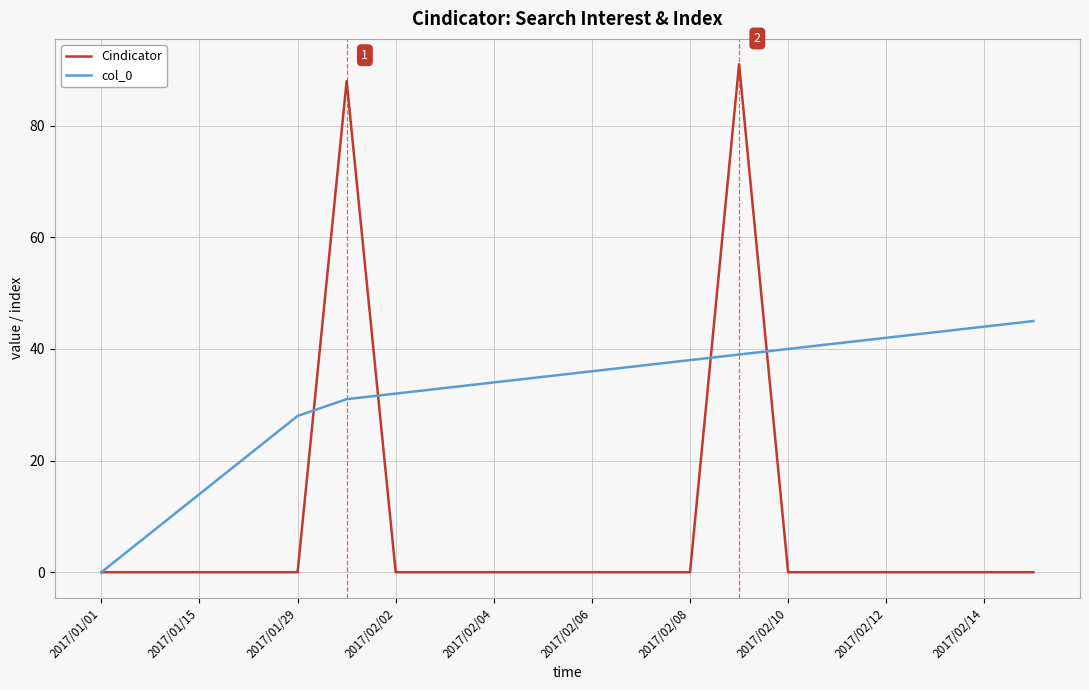

Which series has the largest range (max minus min)?

Cindicator